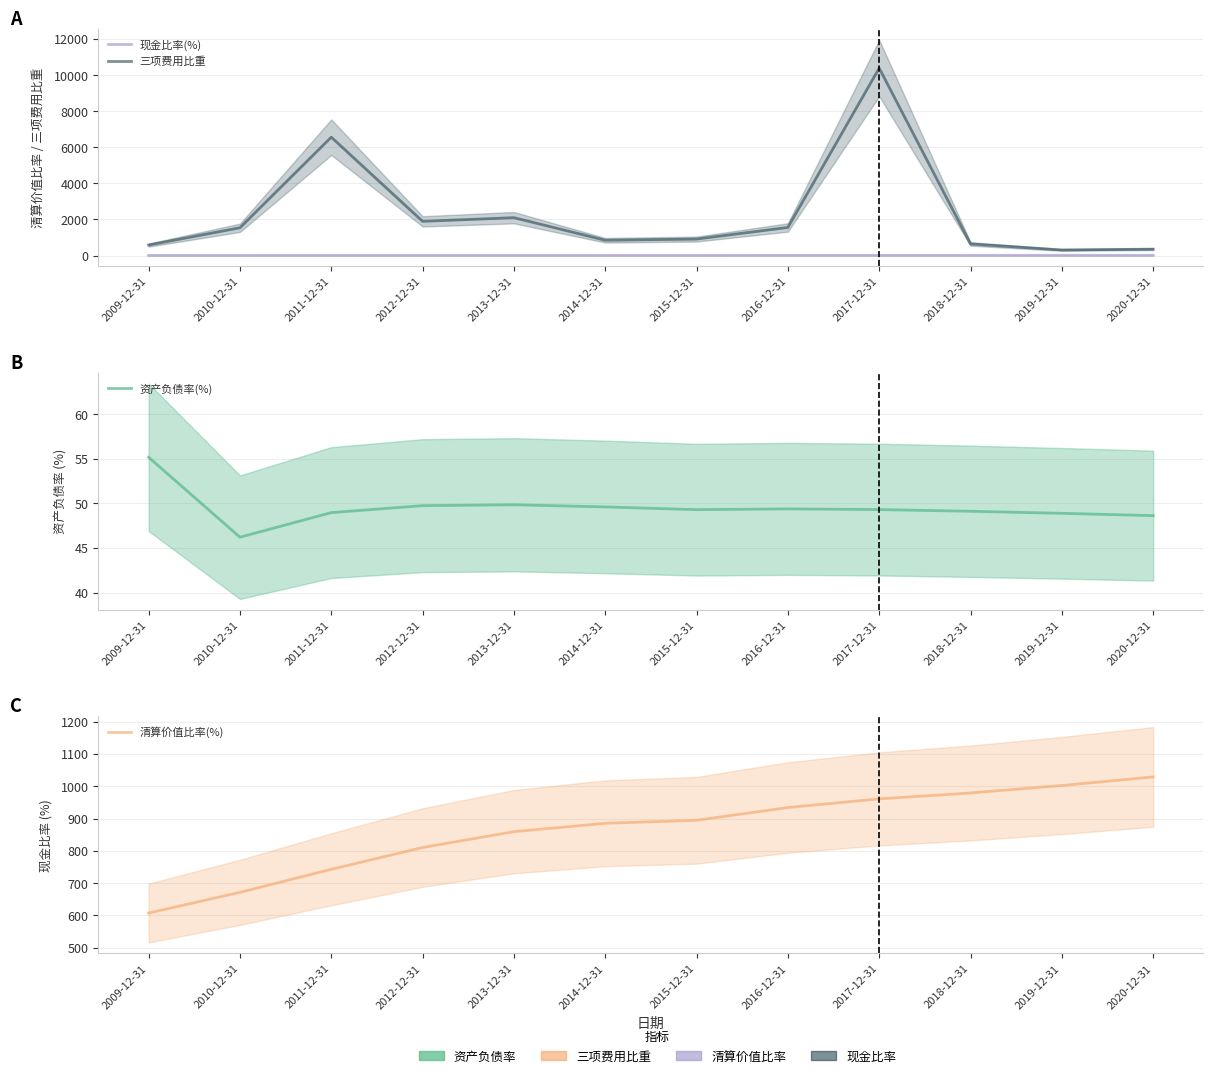

Which series has the largest range (max minus min)?

三项费用比重